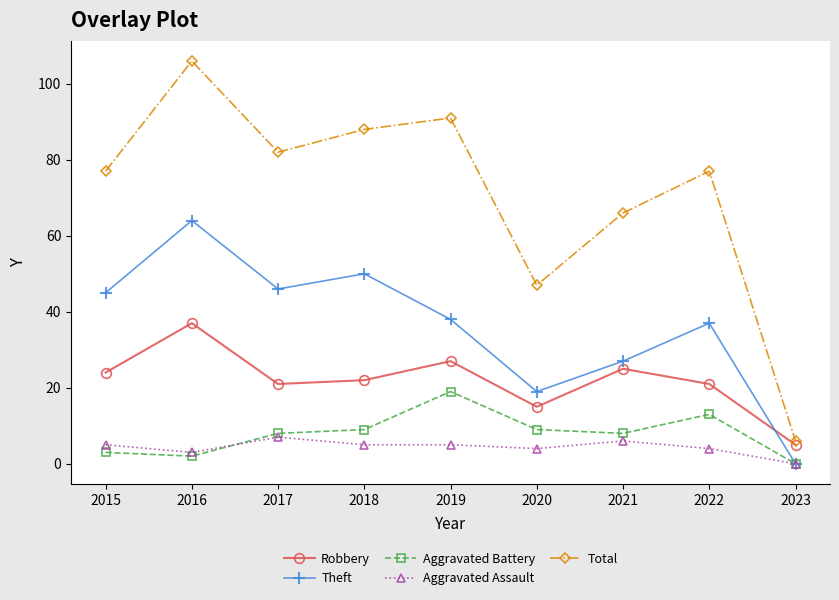

Reading left to right, transcribe all the data shown in this chart.

Robbery: 24	37	21	22	27	15	25	21	5
Theft: 45	64	46	50	38	19	27	37	0
Aggravated Battery: 3	2	8	9	19	9	8	13	0
Aggravated Assault: 5	3	7	5	5	4	6	4	0
Total: 77	106	82	88	91	47	66	77	6